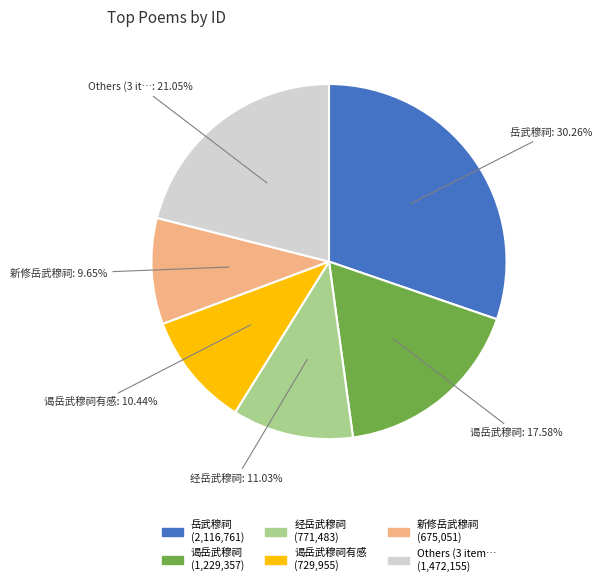

Is there a majority slice in this chart?

No